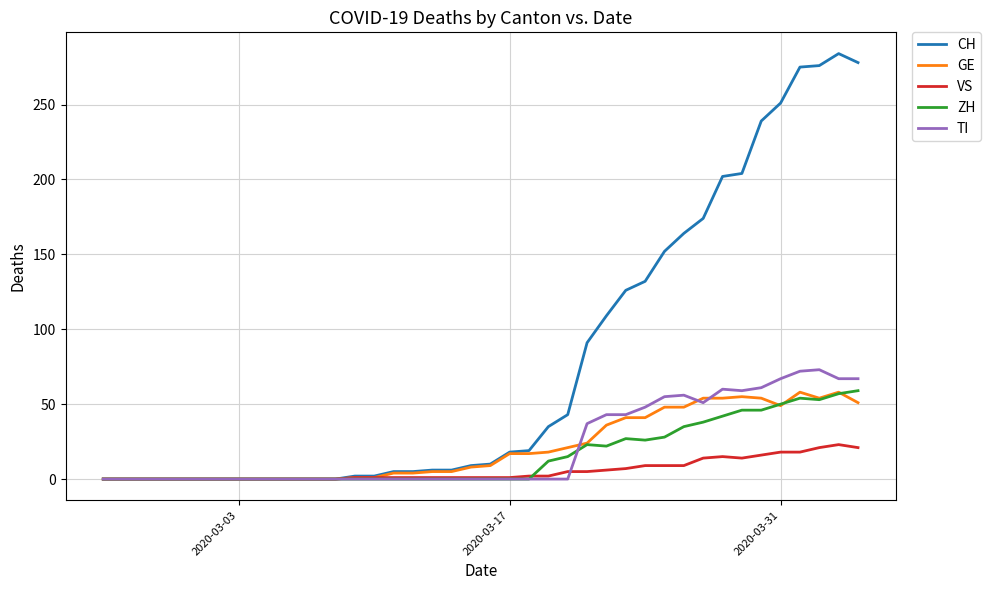

What is the maximum value shown in the chart?

284